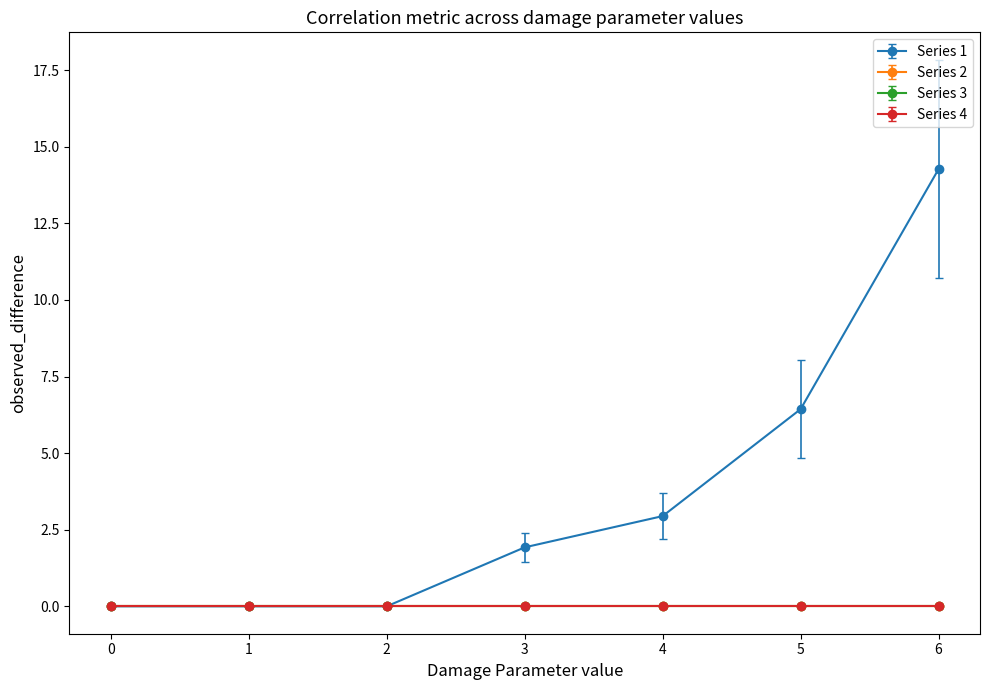

Is this an area chart (filled region under the line)?

No